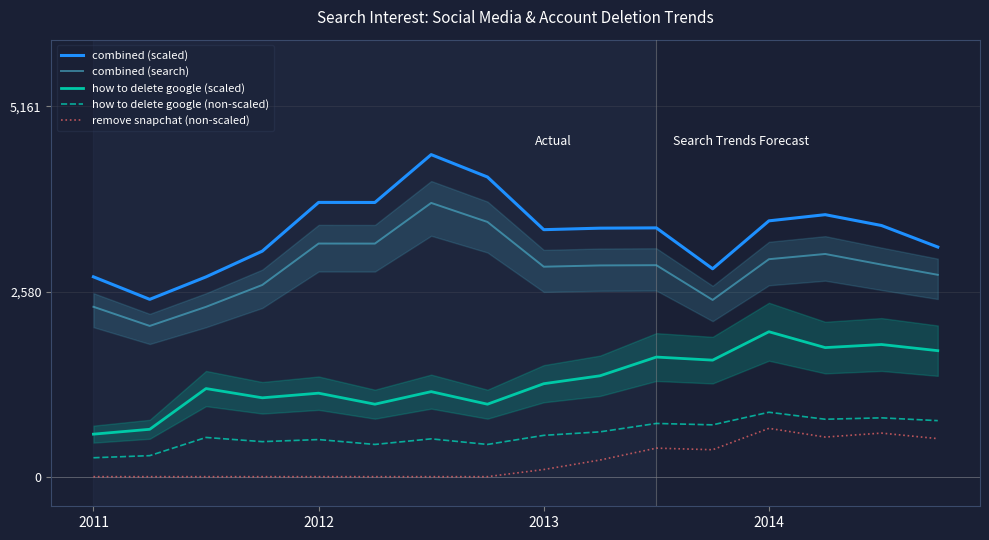

What is the highest value of the how to delete google (scaled) series?

2019.6